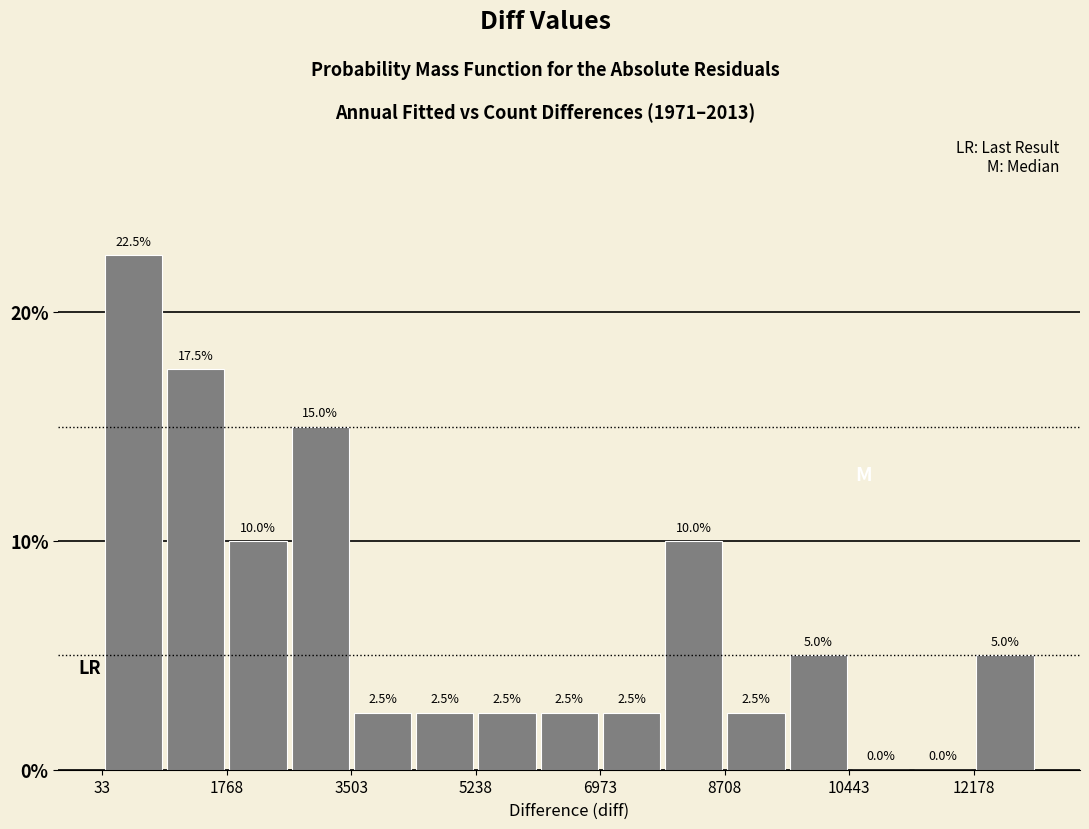

Reading left to right, transcribe this chart: for each bar, give the range it covers on the x-axis and its height. The bar edges are not printed on the chart, so give them approximately, as read against the axis.

0 to 1000: 22.5
1000 to 1800: 17.5
1800 to 2600: 10.0
2600 to 3600: 15.0
3600 to 4400: 2.5
4400 to 5200: 2.5
5200 to 6200: 2.5
6200 to 7000: 2.5
7000 to 7800: 2.5
7800 to 8800: 10.0
8800 to 9600: 2.5
9600 to 10400: 5.0
10400 to 11400: 0.0
11400 to 12200: 0.0
12200 to 13000: 5.0